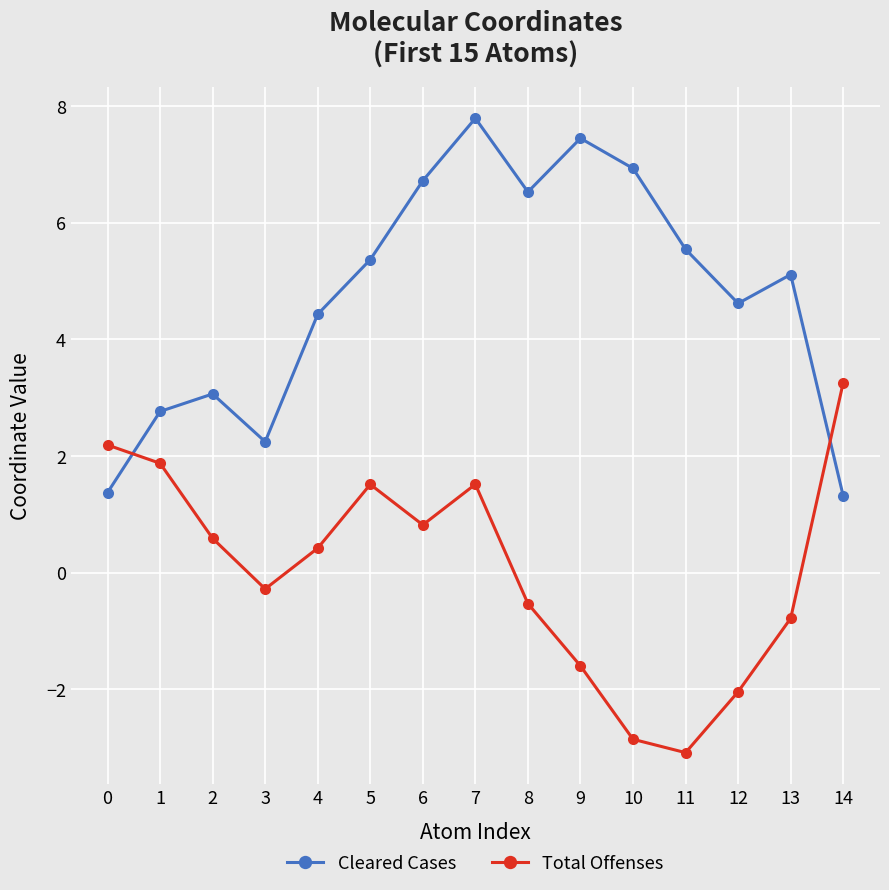

How many times do Total Offenses and Cleared Cases cross each other?

2